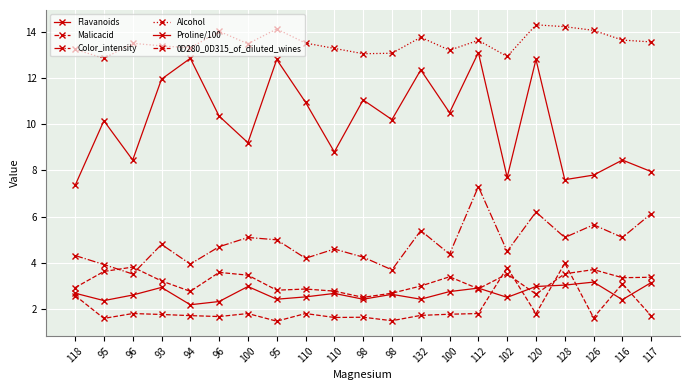

Where is the first local maximum for Malicacid?

96